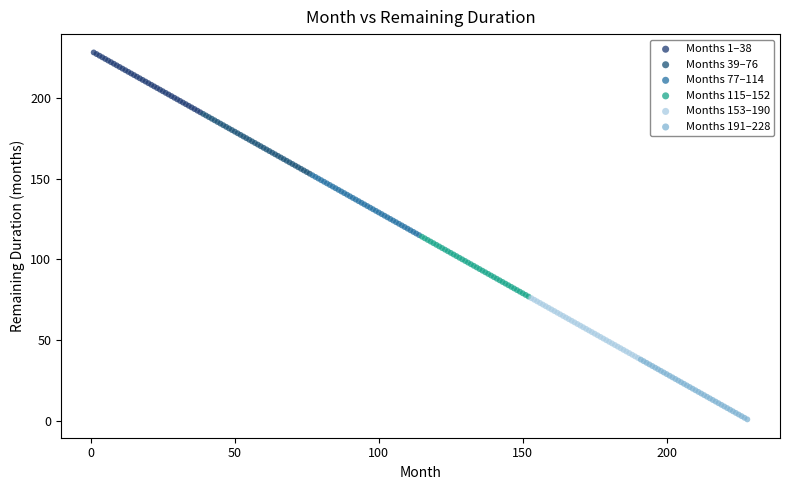

Which series contains the lowest Y value?

Months 191–228